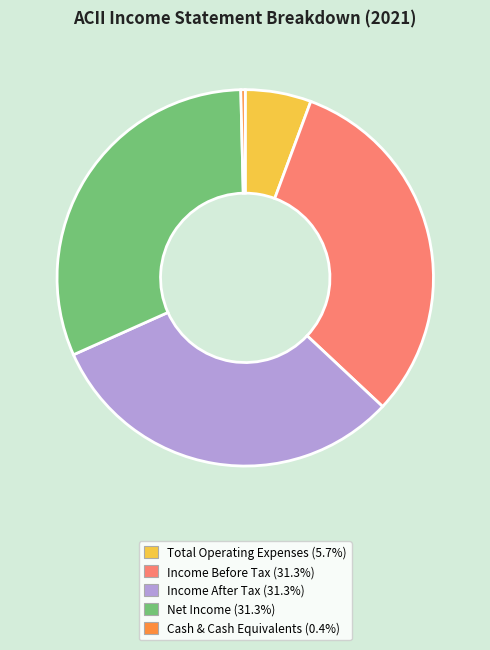

Does Cash & Cash Equivalents (0.4%) represent more than half of the total?

No